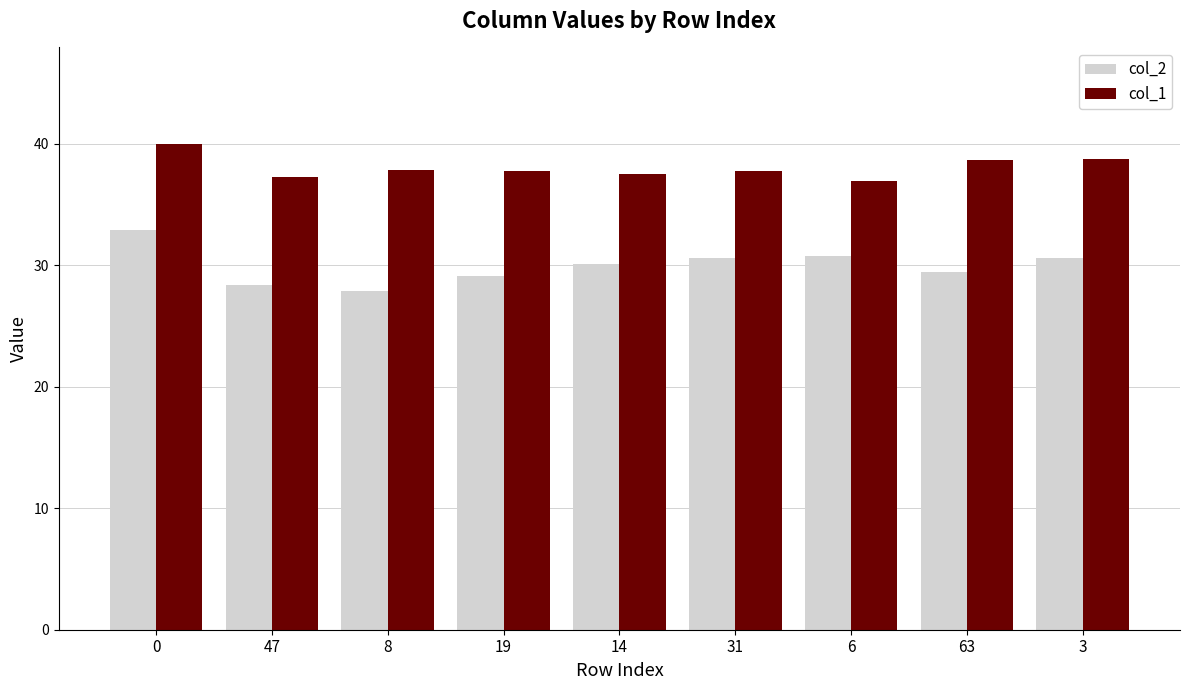

What is the highest value of the col_2 series?

32.9